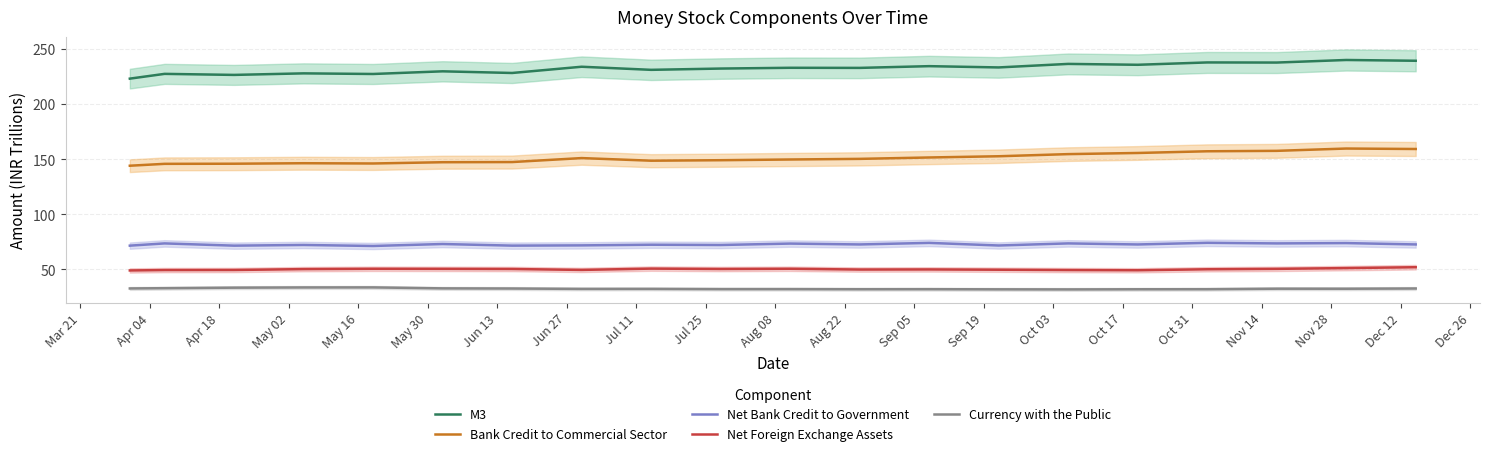

Count the number of categories in the chart.

20